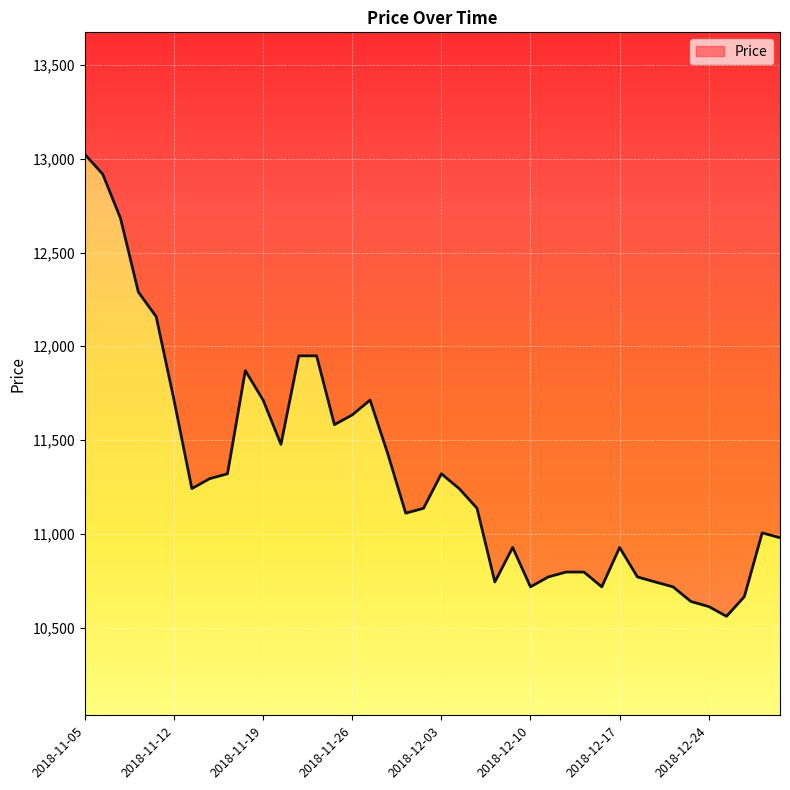

How many points are lower than both their immediate neighbors (excluding endpoints)?

8